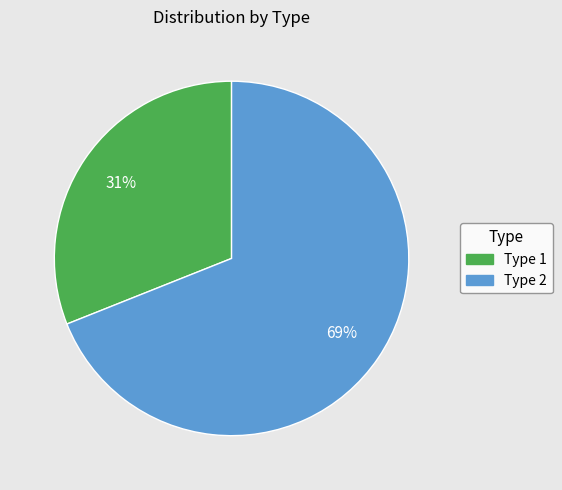

Which category has the smallest portion of the pie?

Type 1